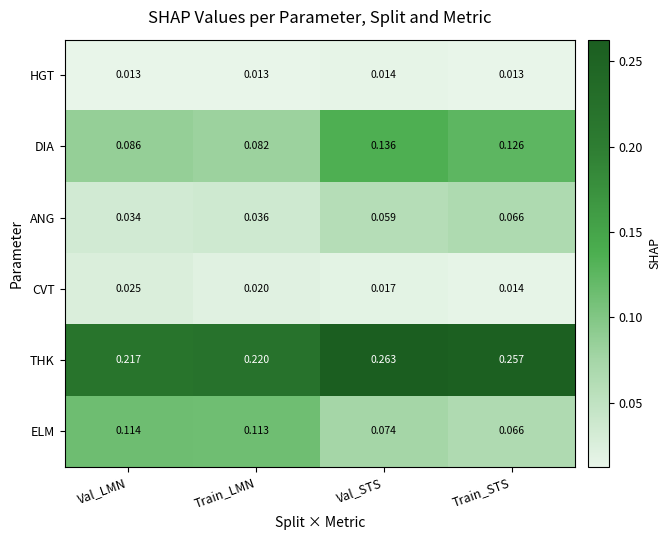

Which series has the widest spread of values?

DIA